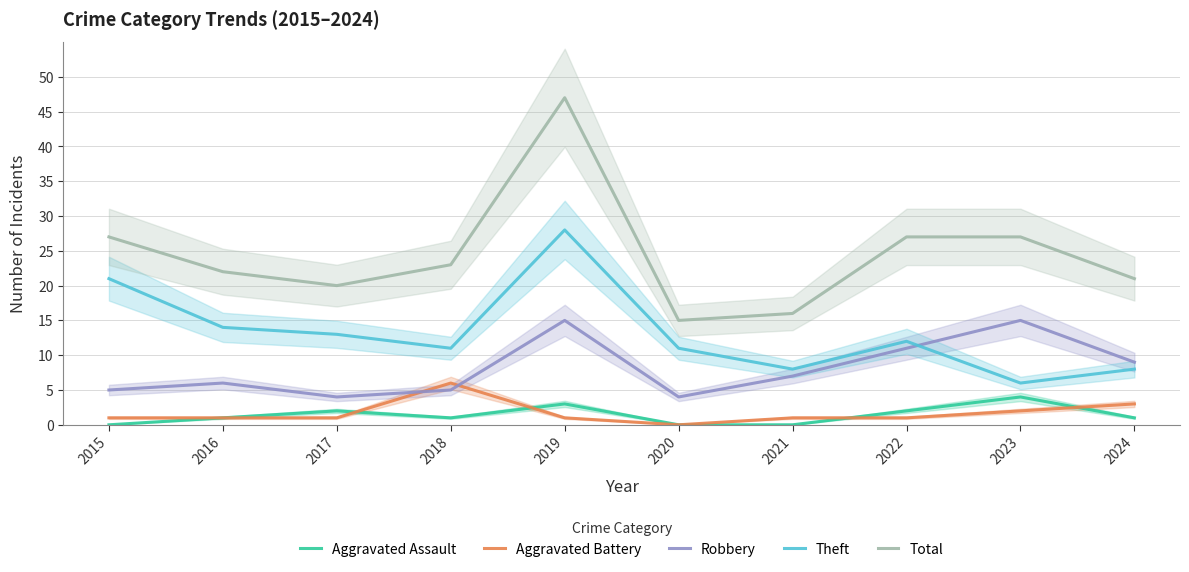

At which label is Aggravated Battery closest to 3?

2024